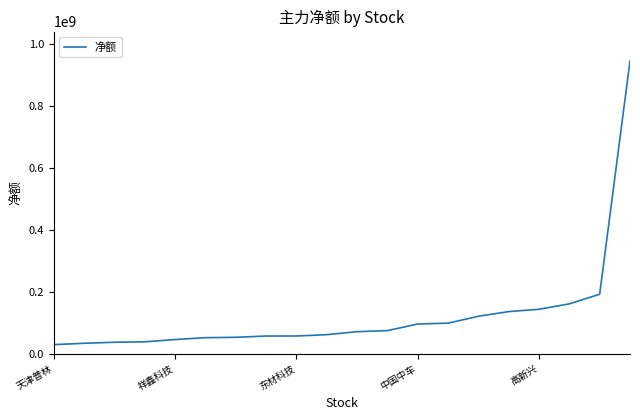

What is the difference between the maximum and minimum values?

915775448